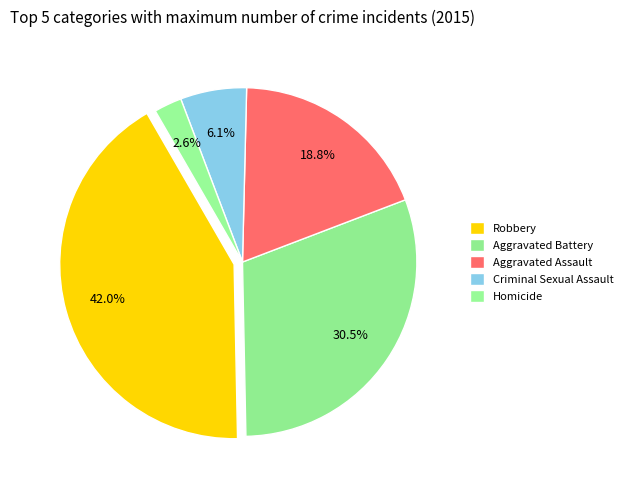

How many segments does this pie chart have?

5